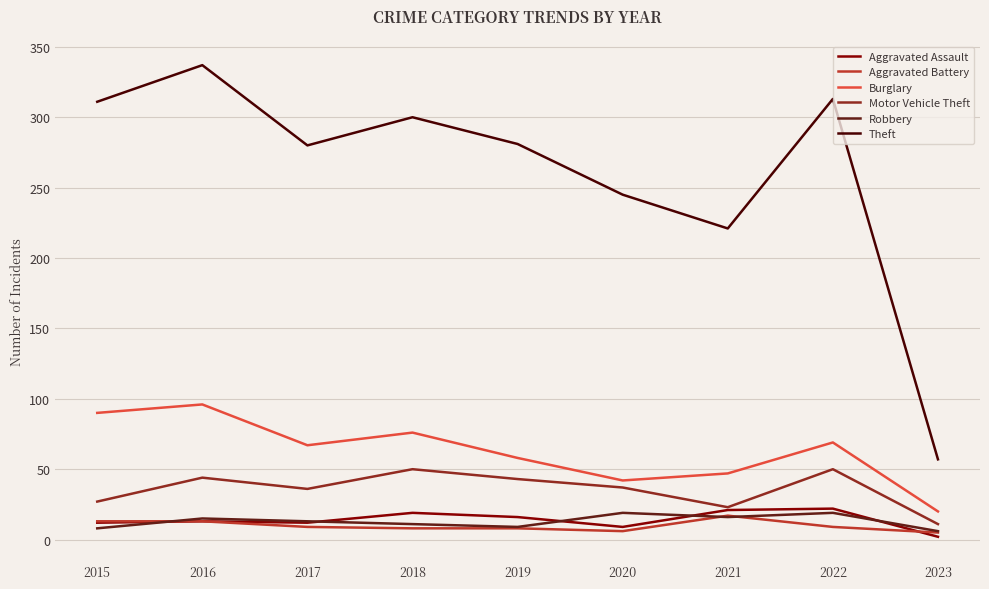

Is this an area chart (filled region under the line)?

No